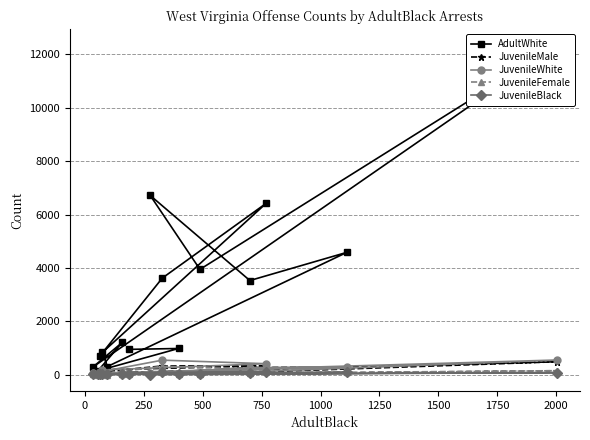

How many data points in JuvenileWhite are less than 63?

7